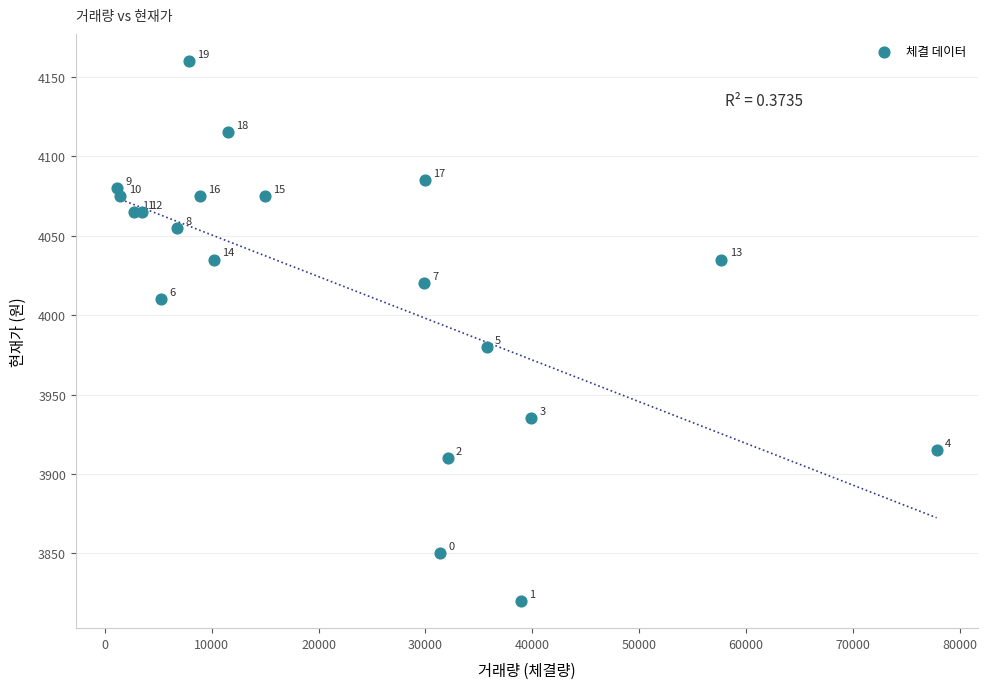

What Y value in the scatter plot is closest to 3990?

3980